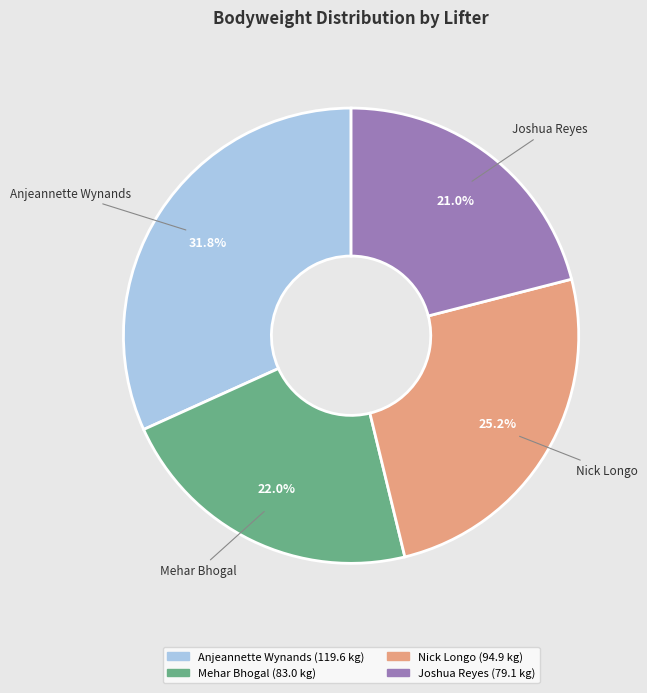

To the nearest percent, what is the difference between the largest and smallest slice percentages?

11%